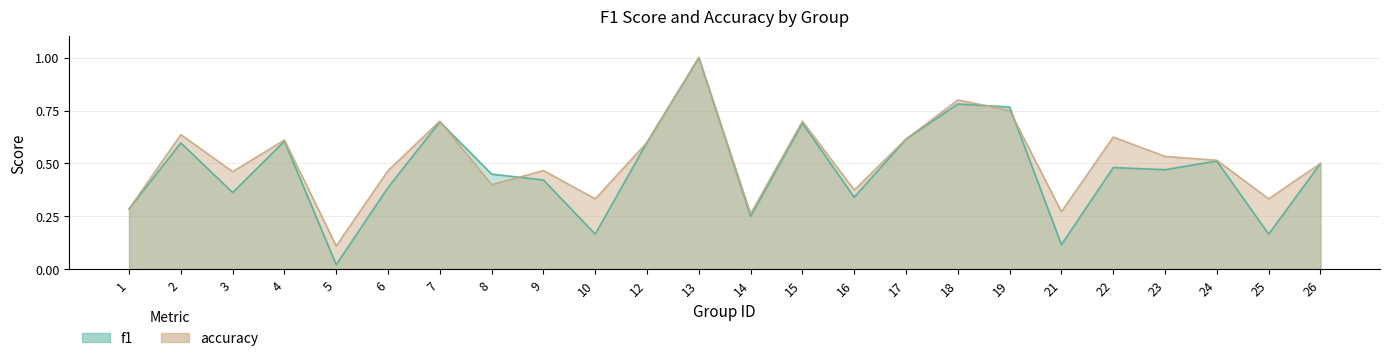

What is the value of the f1 point at the 19th from the left?

0.1